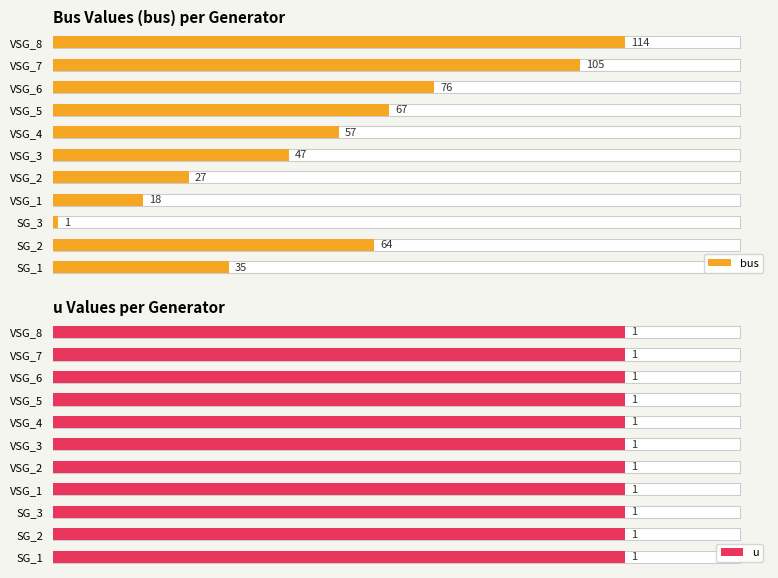

Which series has the largest range (max minus min)?

bus